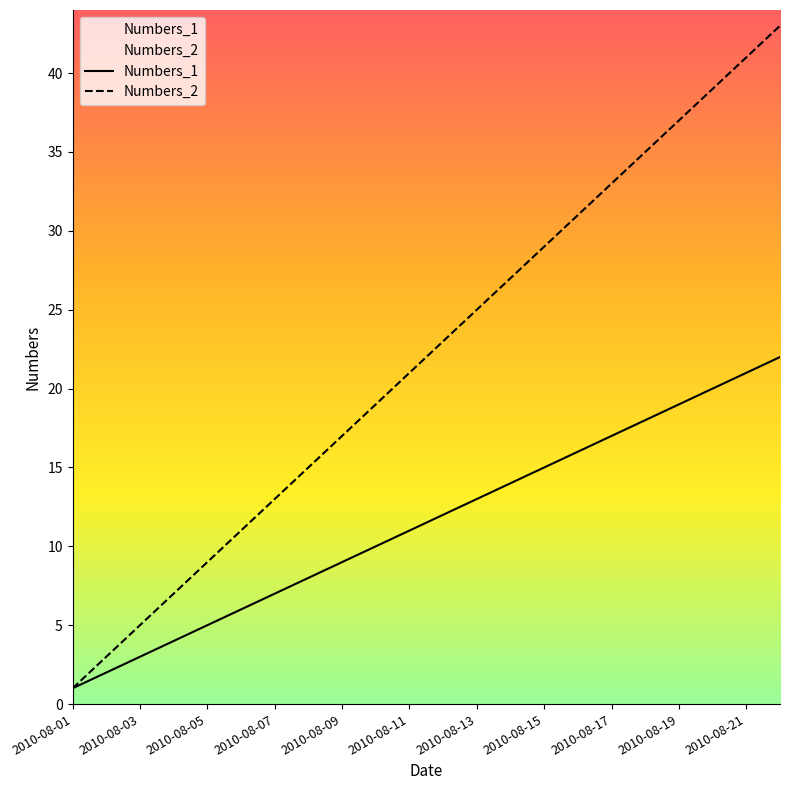

True or false: Numbers_1 and Numbers_2 intersect in this chart.

False